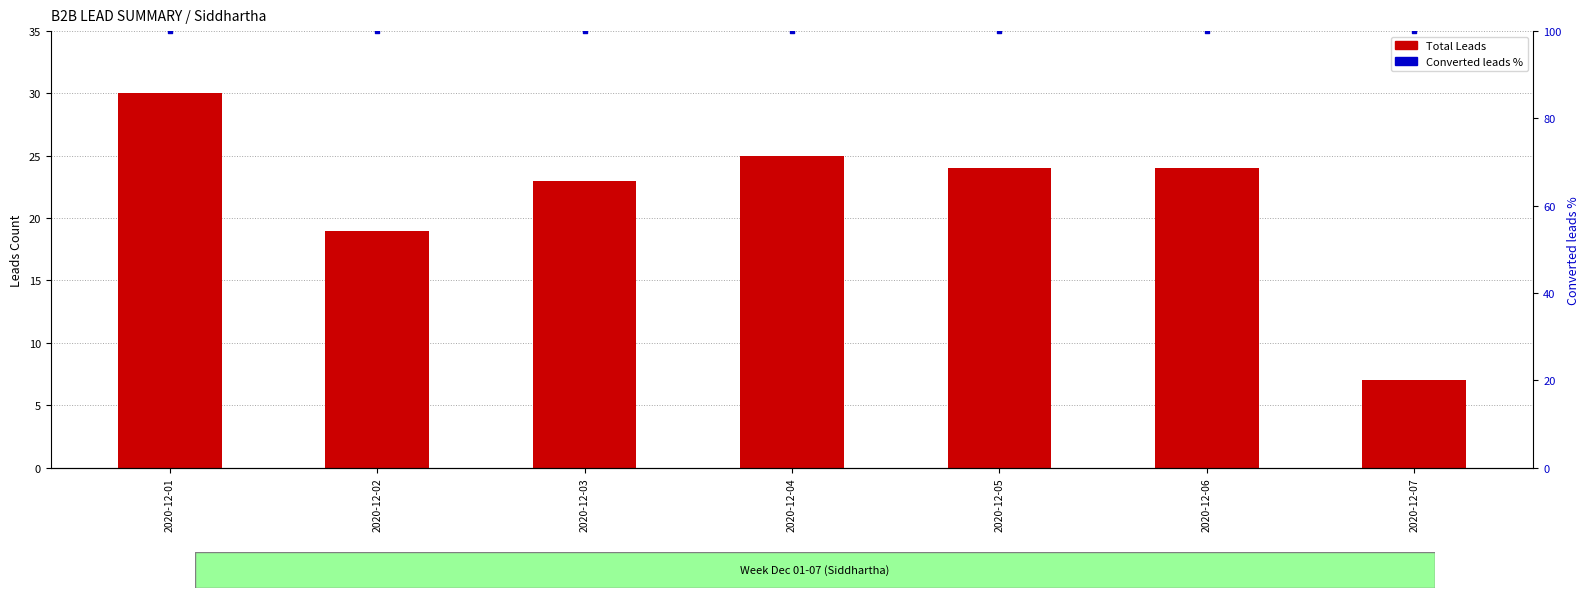

Which series has the widest spread of Y values?

Total Leads